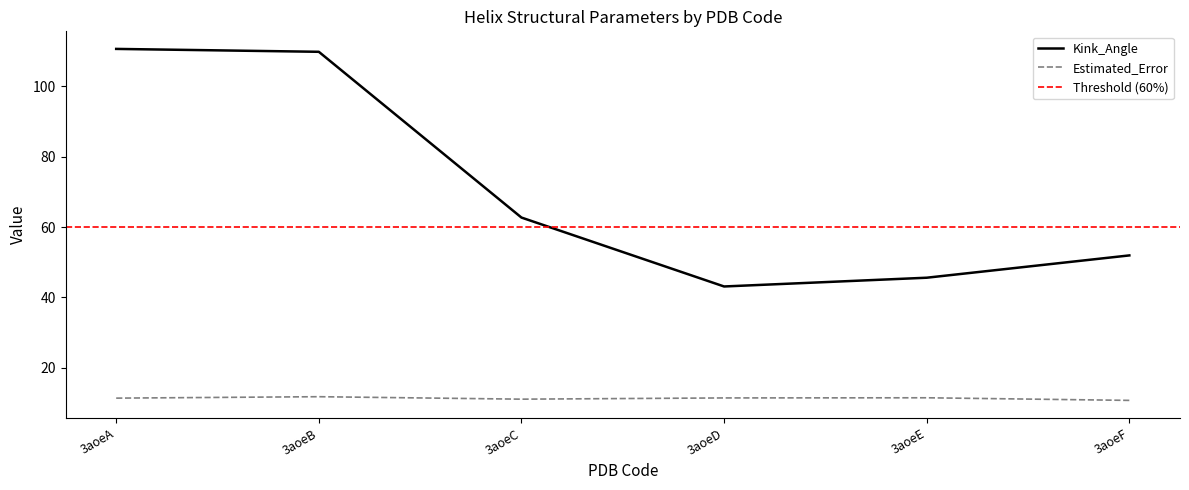

What is the greatest value displayed?

110.6